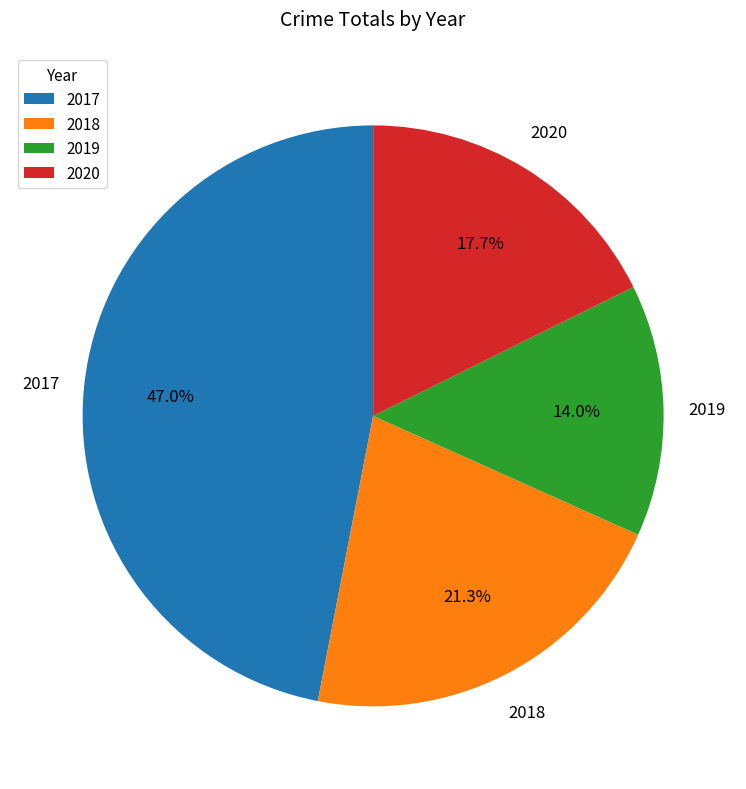

What percentage is the 2019 slice, to the nearest percent?

14%